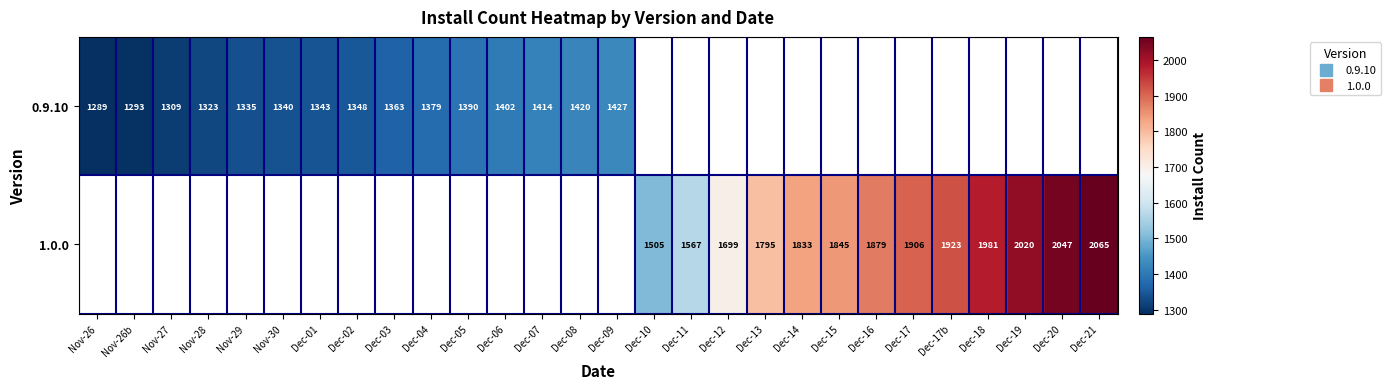

True or false: 1.0.0 has a value of 1906.0 at Dec-17.

True